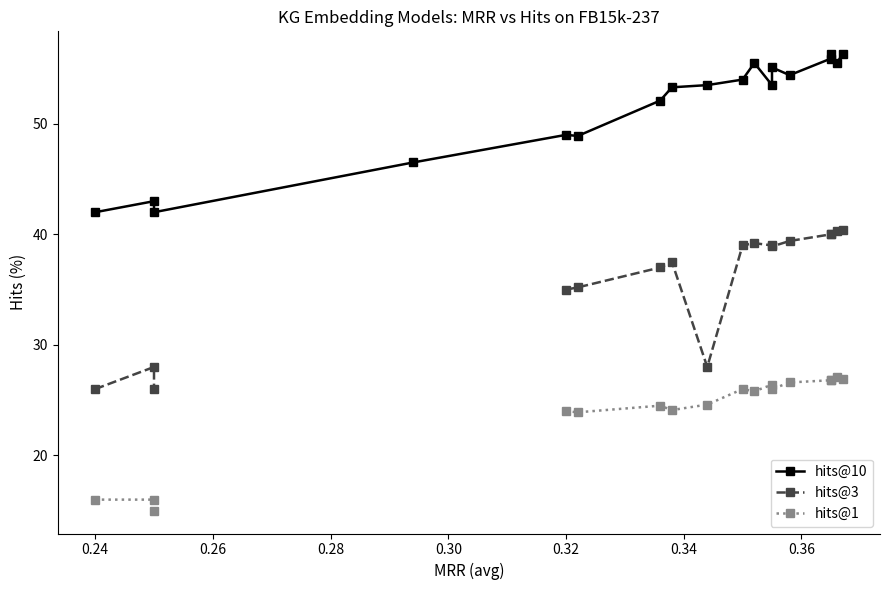

What is the minimum value for hits@3?

26.0